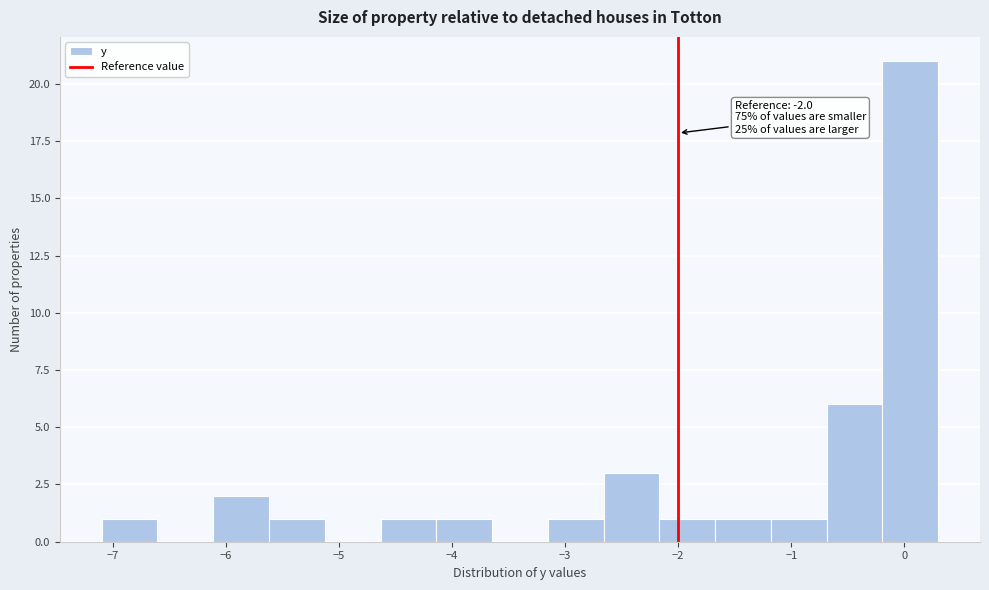

Which range on the x-axis has the tallest bar?

-0.2 to 0.3